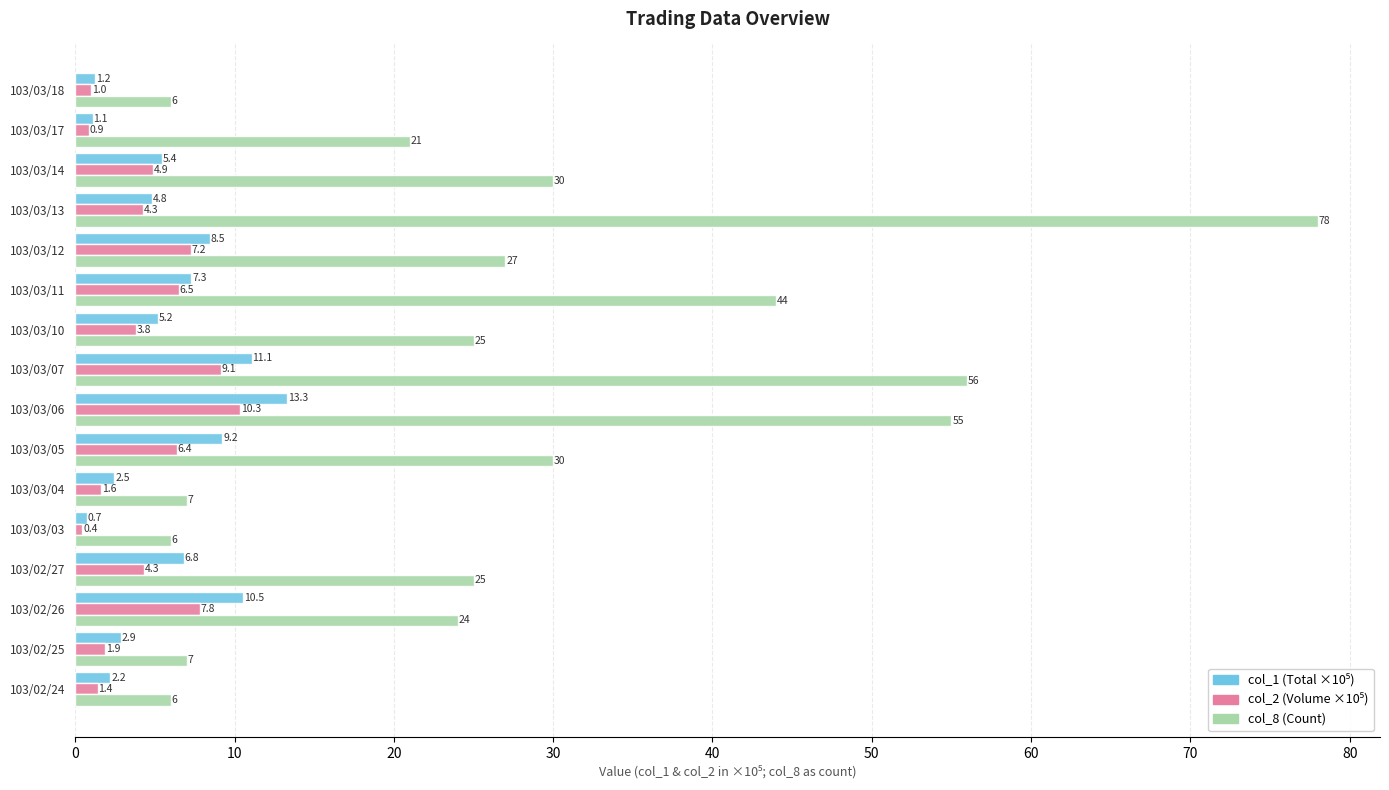

What is the difference between the highest and lowest values at 103/03/18?

5.0